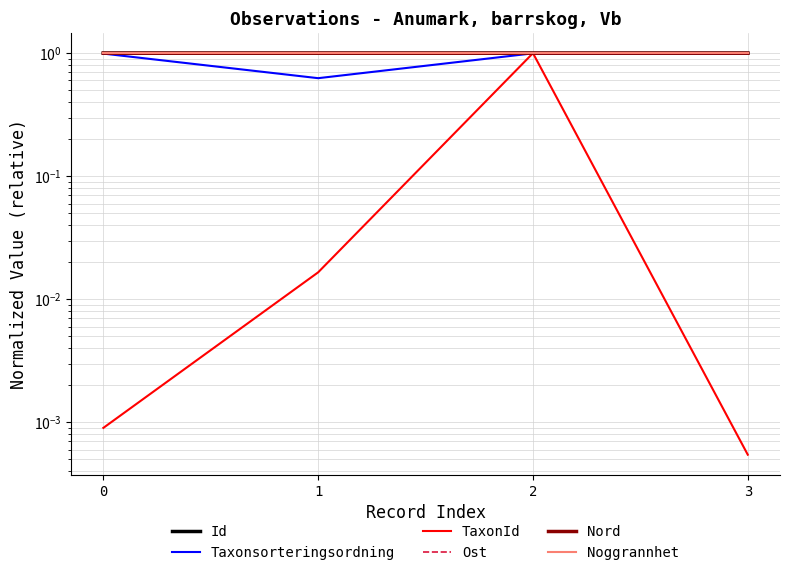

Which category has the highest value in the Nord series?

2